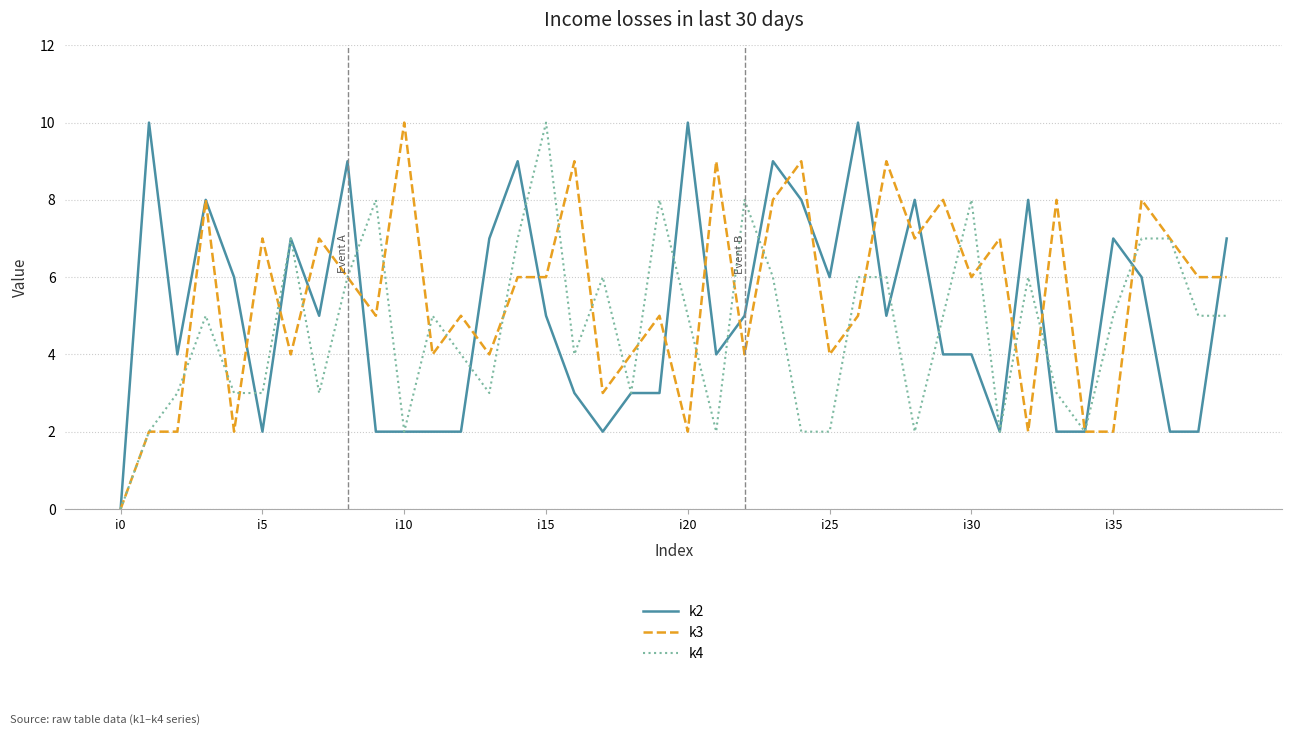

What is the maximum value shown in the chart?

10